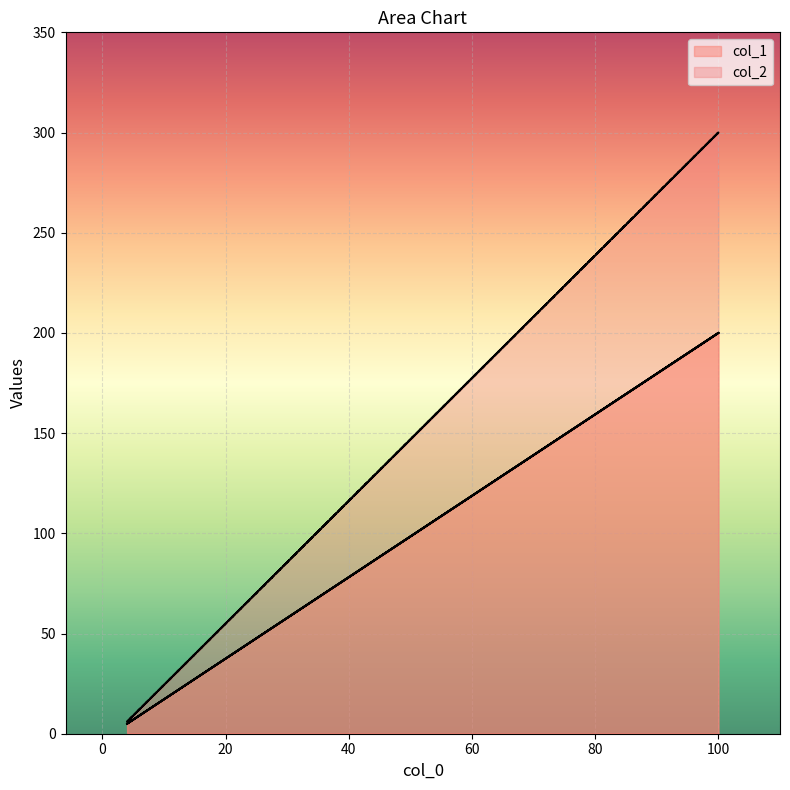

What is the total value across all series at 100?

500